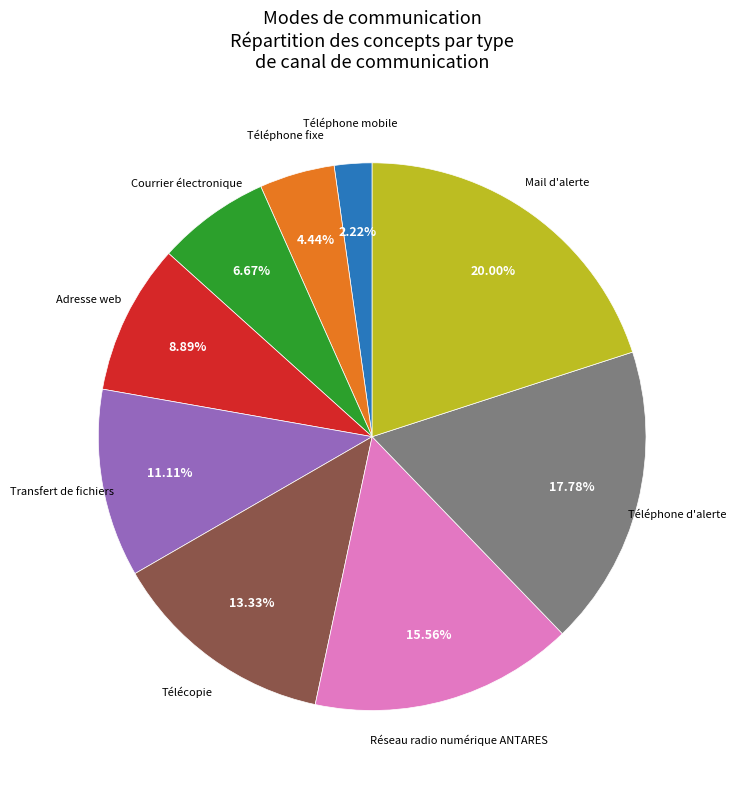

Does Téléphone mobile account for over 50% of the chart?

No